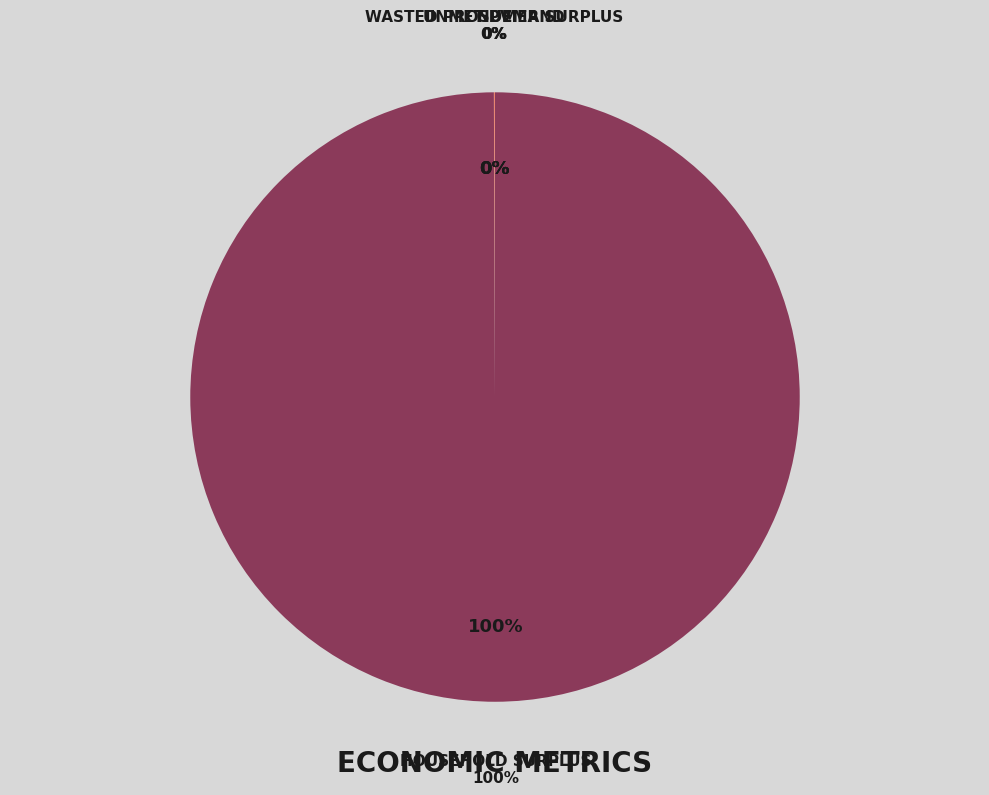

What is the ratio of the value at Wasted Prosumer Surplus to the value at Unmet Demand?

1.5